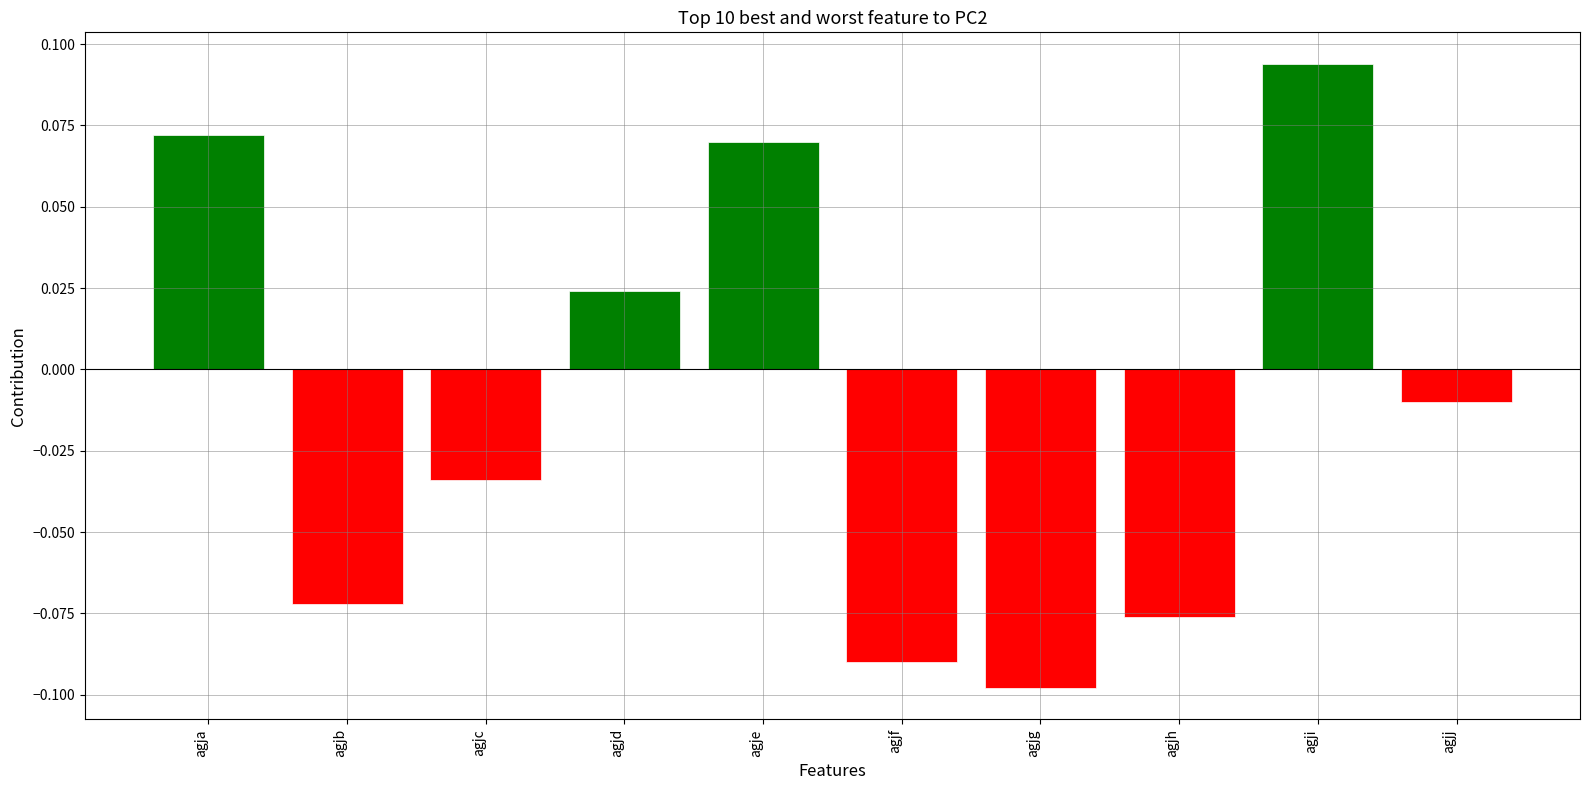

The chart shows a value of -0.1 at agjh. True or false?

True